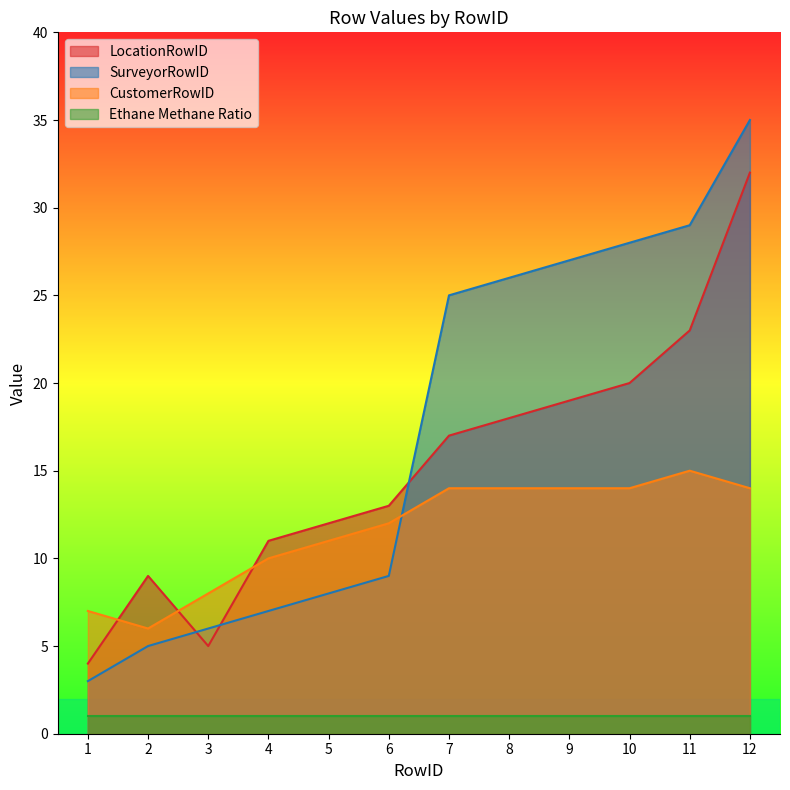

True or false: CustomerRowID has more than 0 interior local peaks.

True